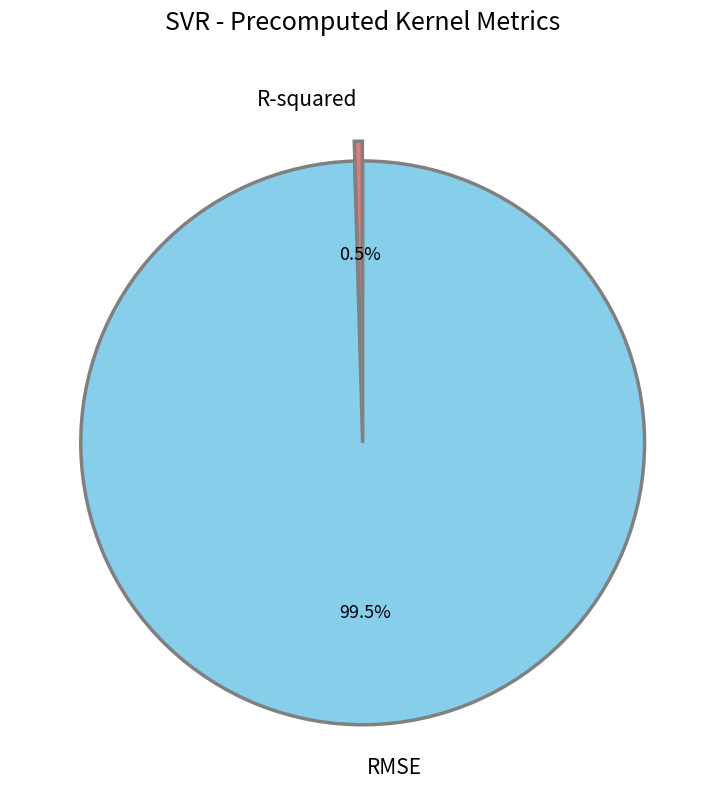

Rank the categories by value from highest to lowest.

RMSE, R-squared